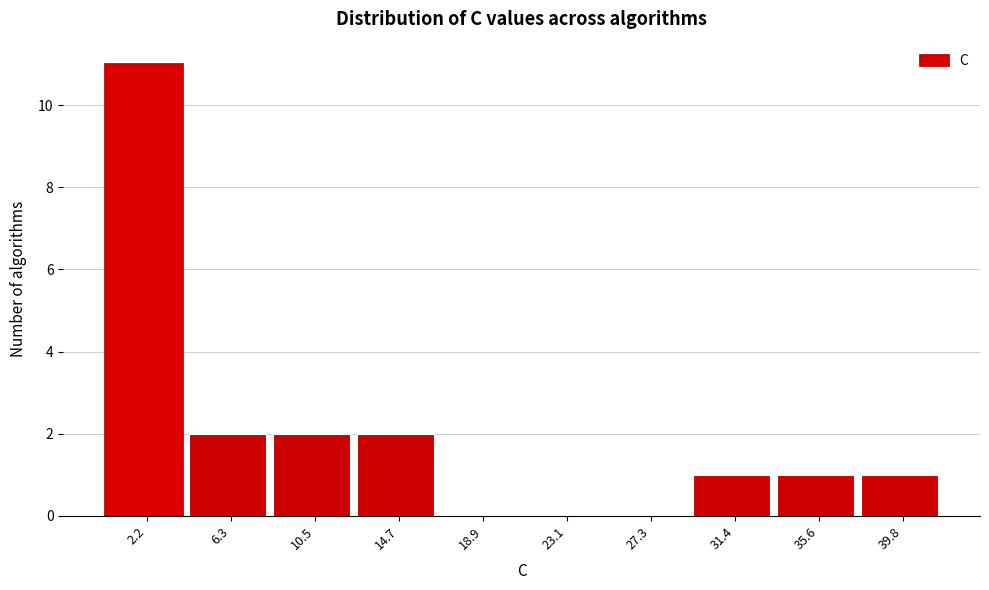

Which range on the x-axis has the tallest bar?

0.0 to 4.5